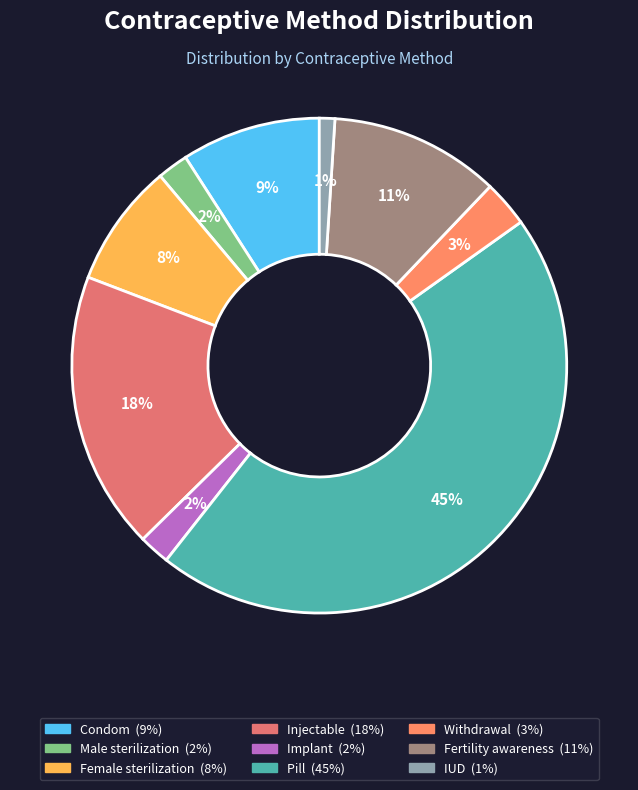

Rank the categories by value from highest to lowest.

Pill, Injectable, Fertility awareness, Condom, Female sterilization, Withdrawal, Male sterilization, Implant, IUD